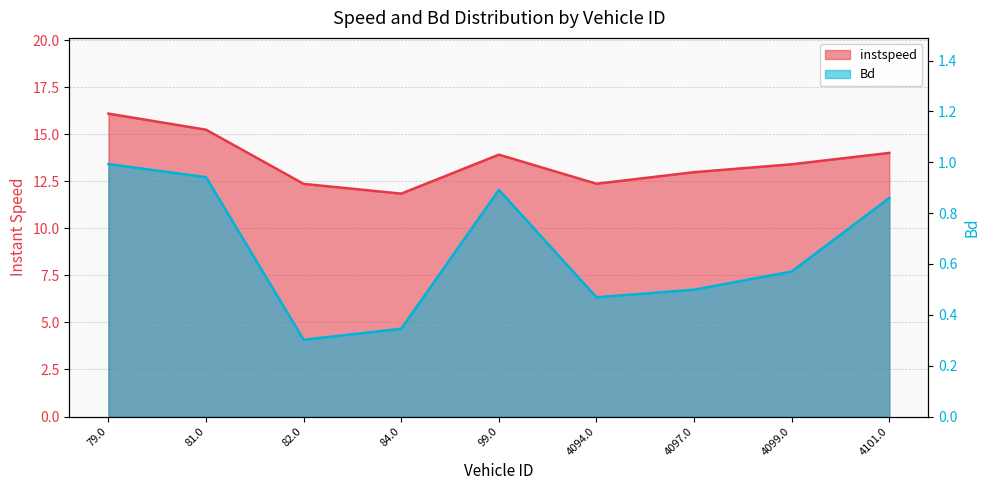

What value does the instspeed series have at 4094.0?

12.4